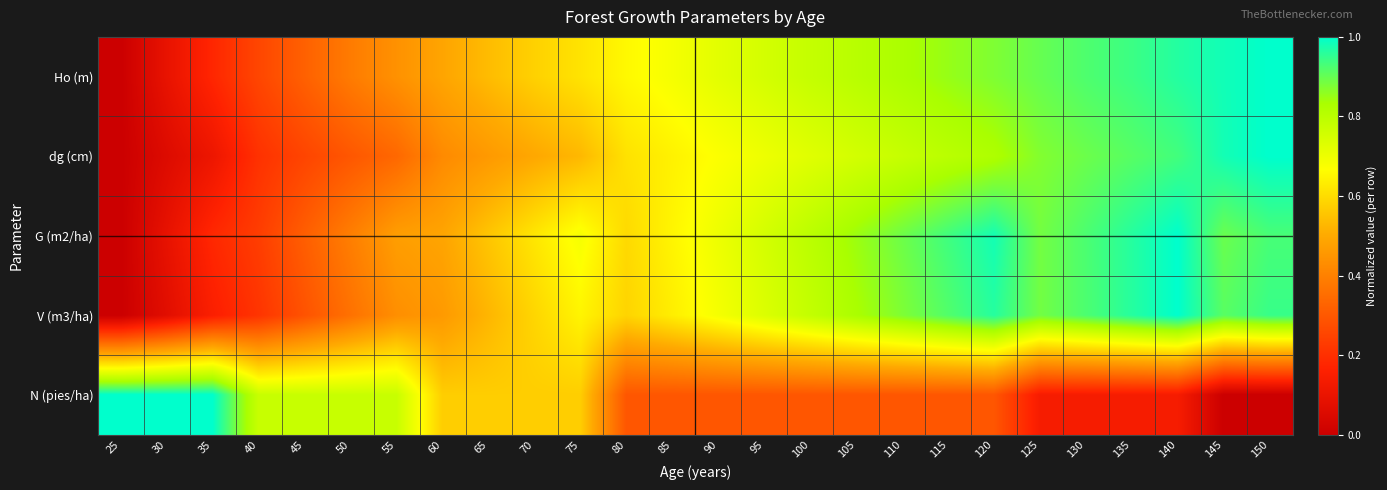

Which category has the lowest value across all series?

25